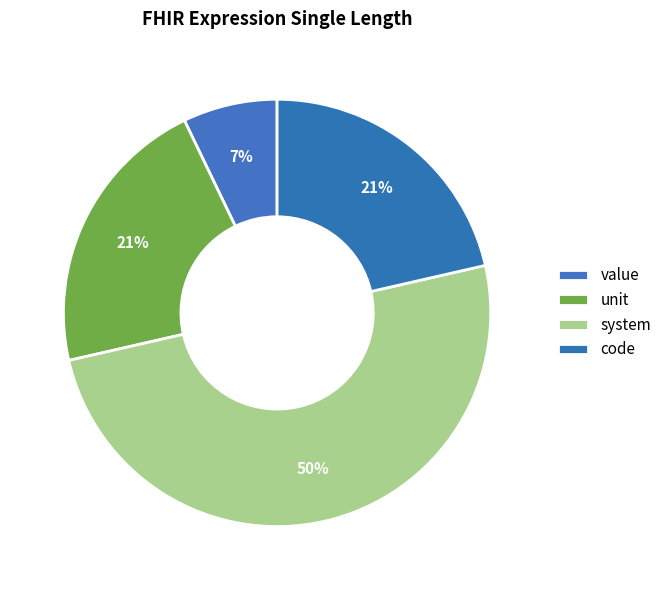

To the nearest percent, what portion does system represent?

50%